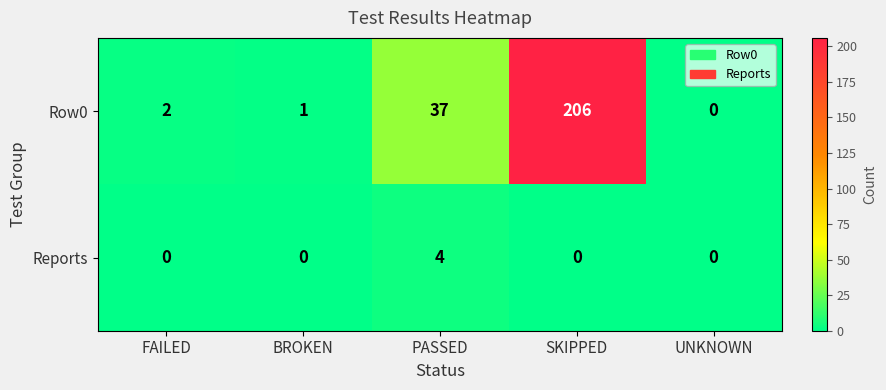

At BROKEN, list the series in order from largest to smallest.

Row0, Reports